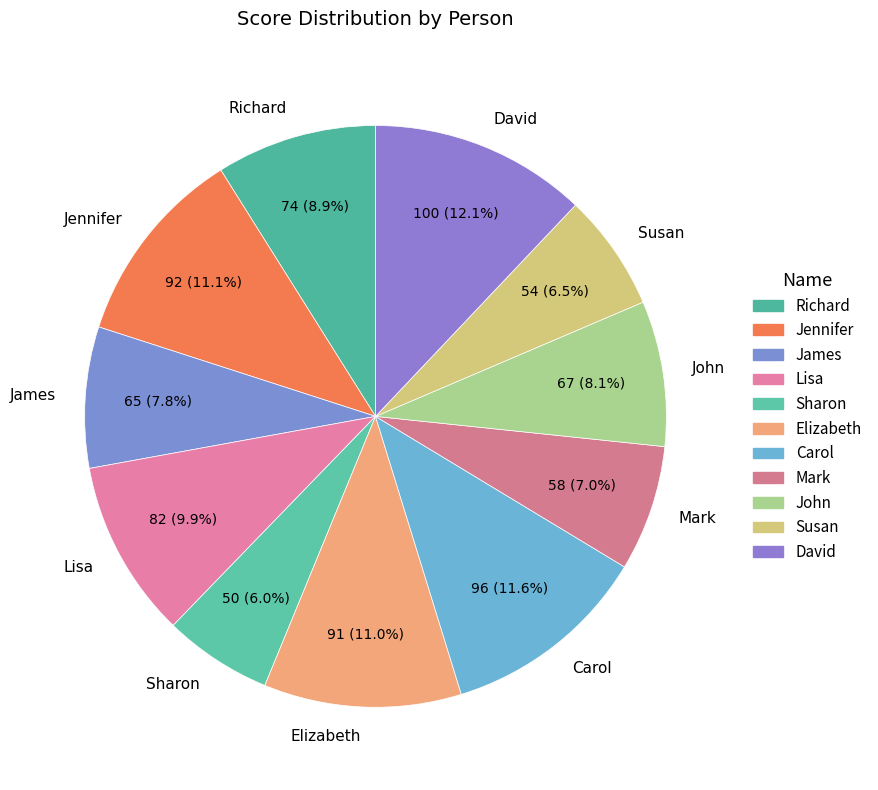

True or false: Elizabeth accounts for 11% of the total.

True